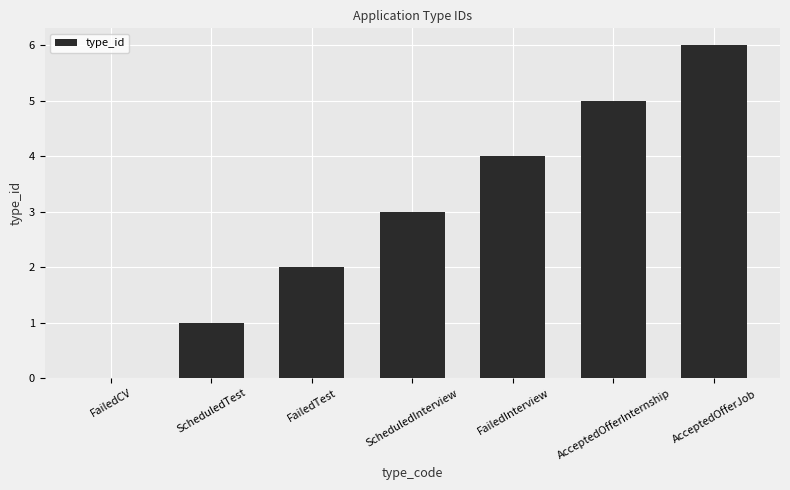

What value does the data have at FailedInterview?

4